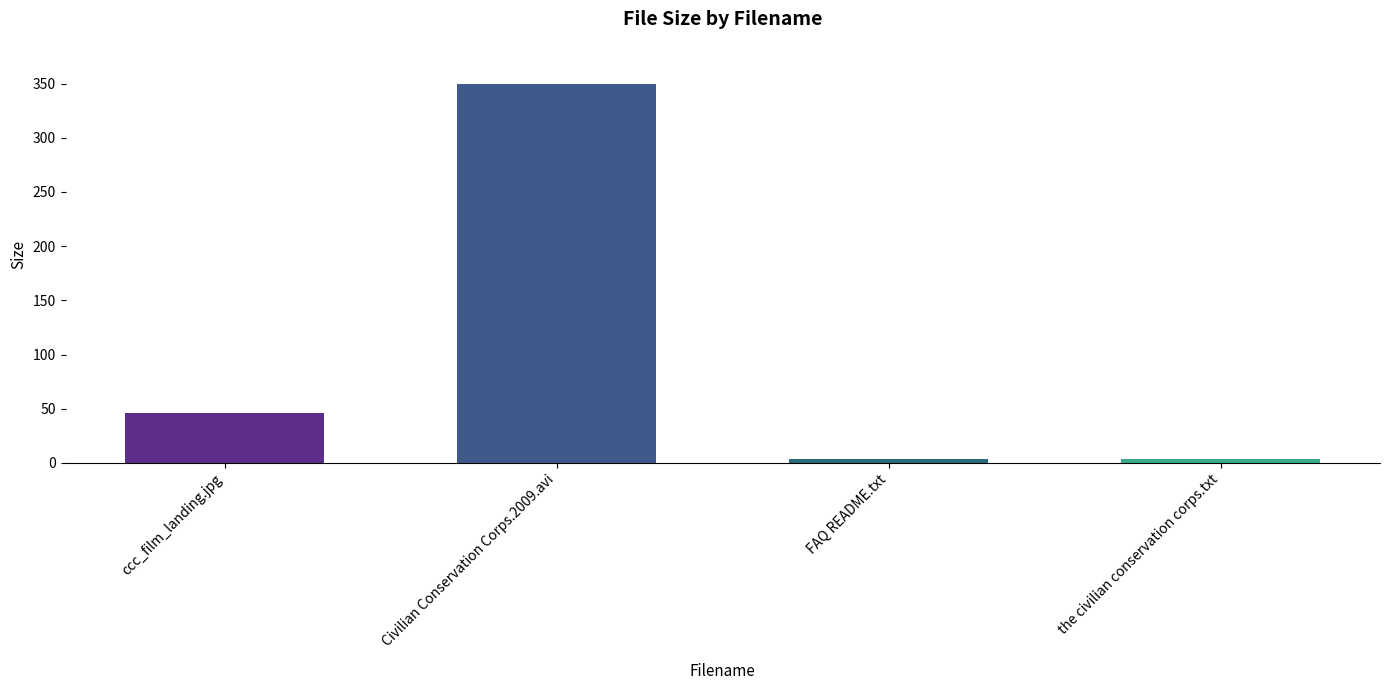

What is the value of the 2nd bar from the left?

349.9